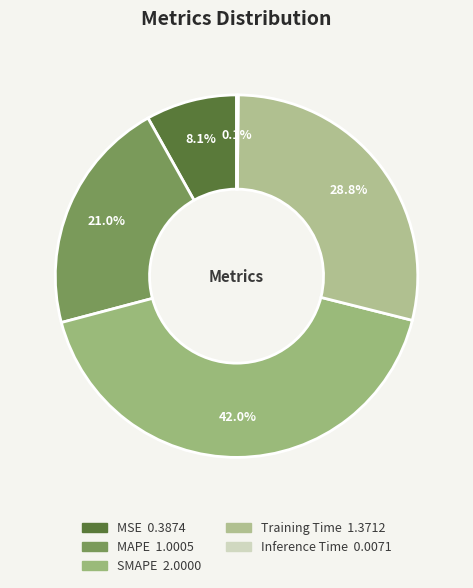

True or false: MAPE accounts for 33% of the total.

False